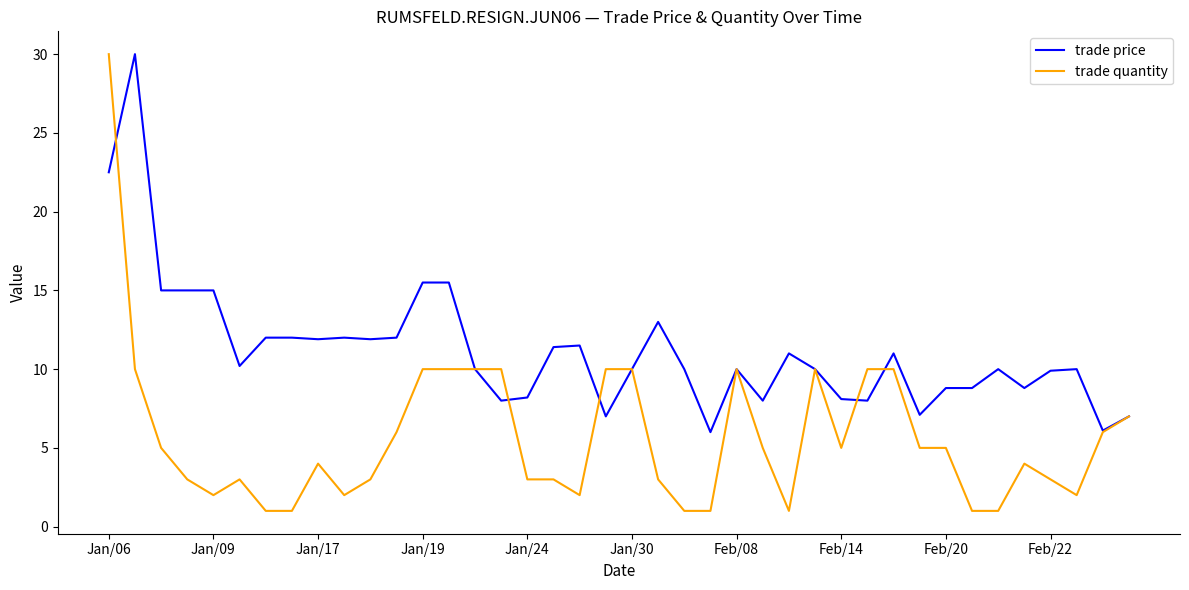

List the series in order of their overall mean, highest first.

trade price, trade quantity